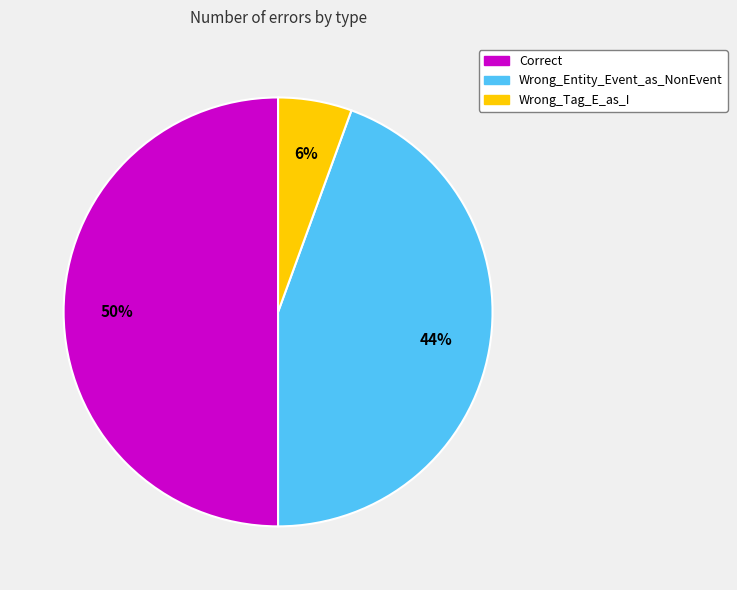

To the nearest percent, what is the average slice percentage?

33%